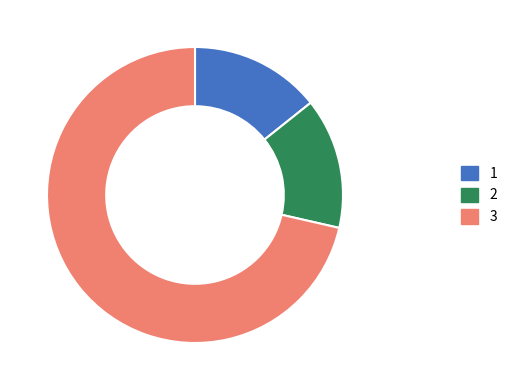

Is there a majority slice in this chart?

Yes